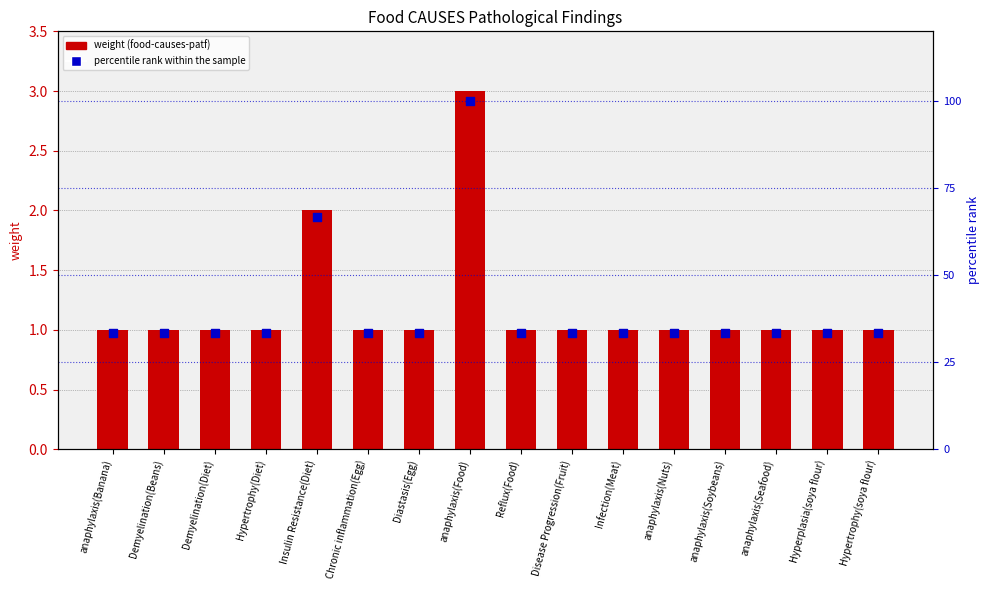

Which series contains the highest Y value?

percentile rank within the sample